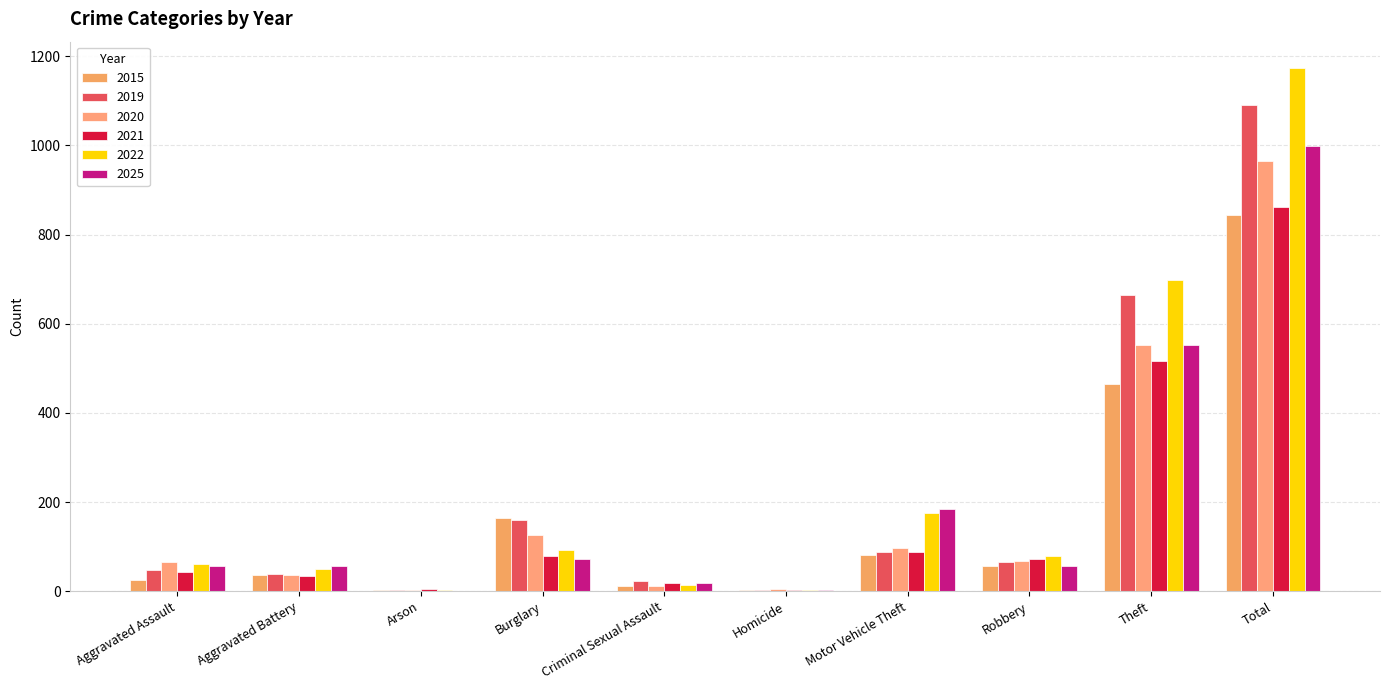

What is the average value of the 2022 series?

235